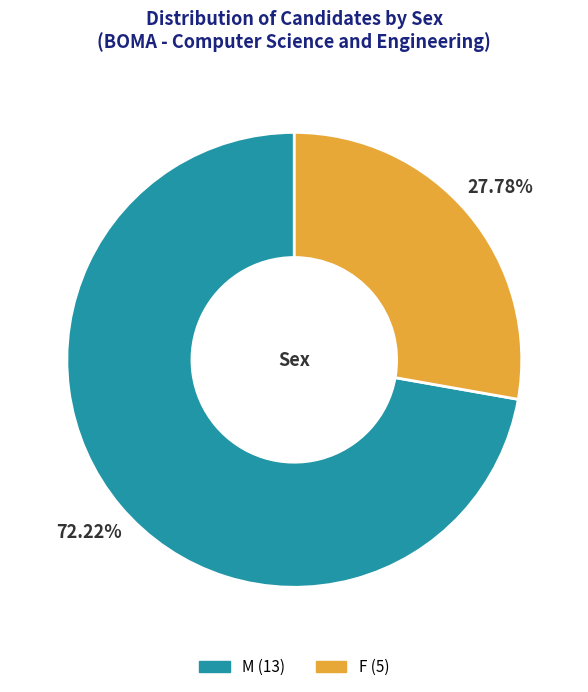

Is it true that M is 72% of the pie?

True